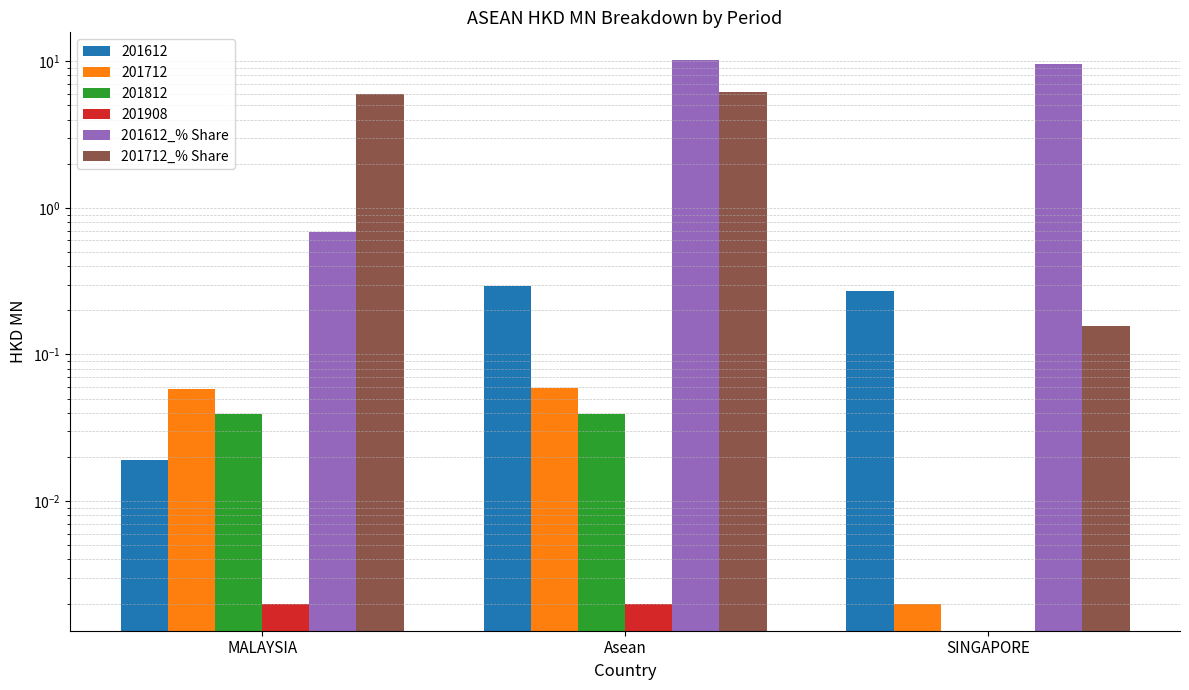

At Asean, list the series in order from smallest to largest.

201712_% Share, 201612_% Share